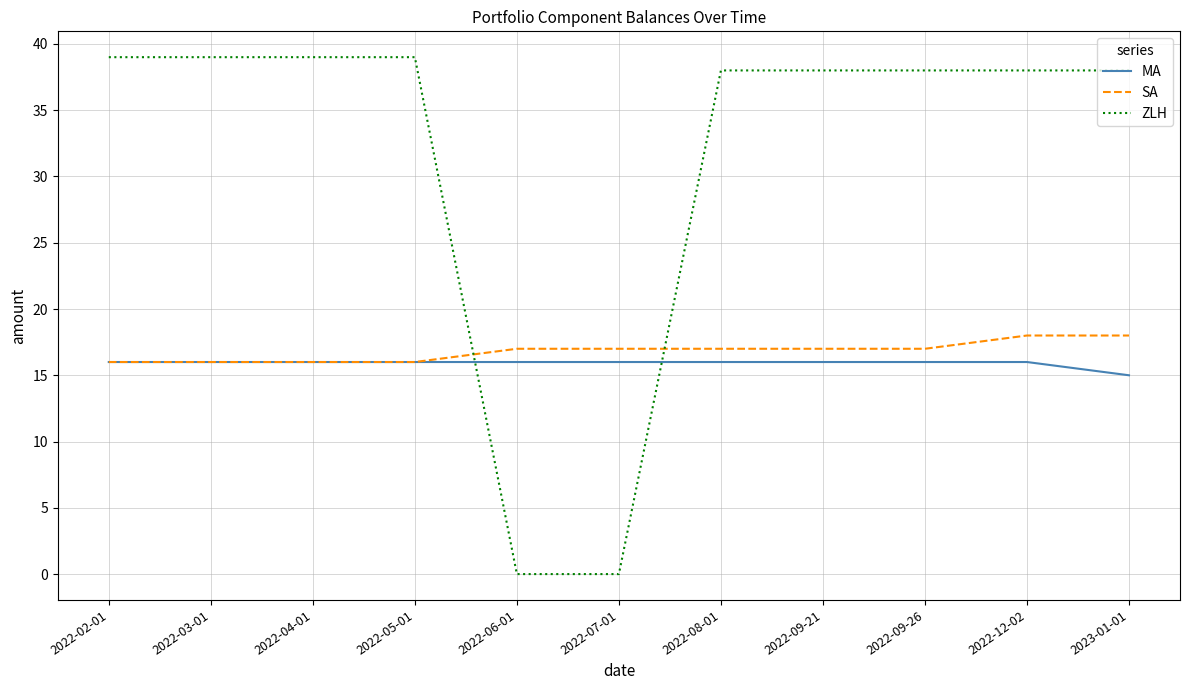

What is the difference between the maximum and minimum values in the SA series?

2